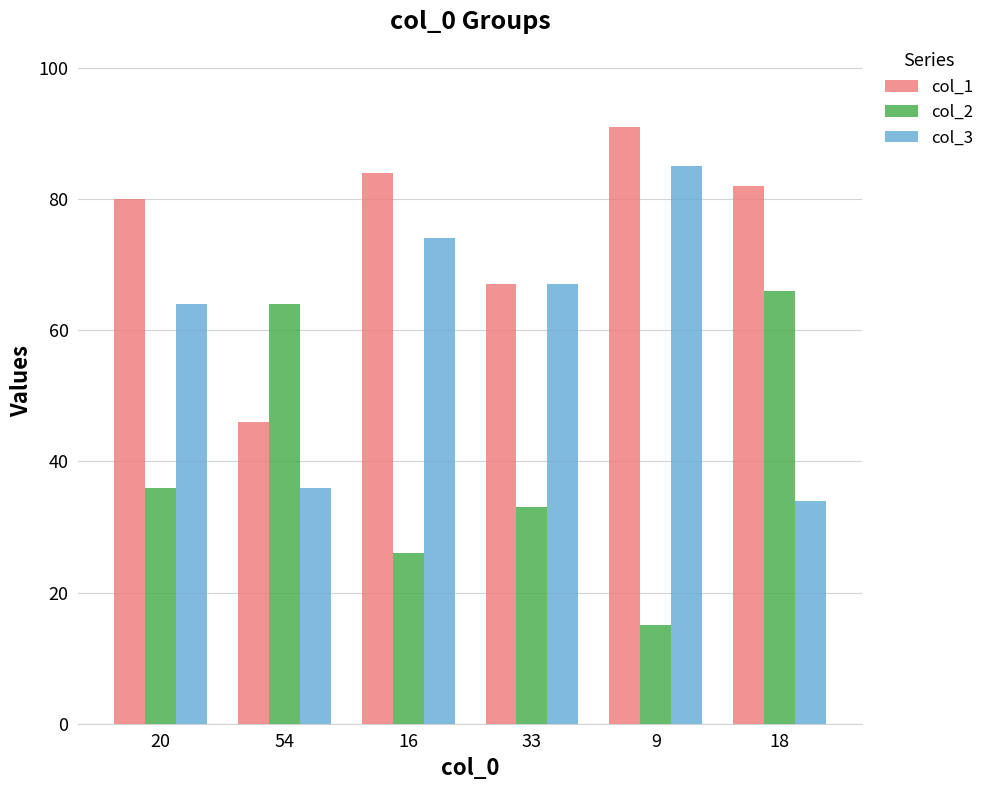

What is the spread (max minus min) of values at 9?

76